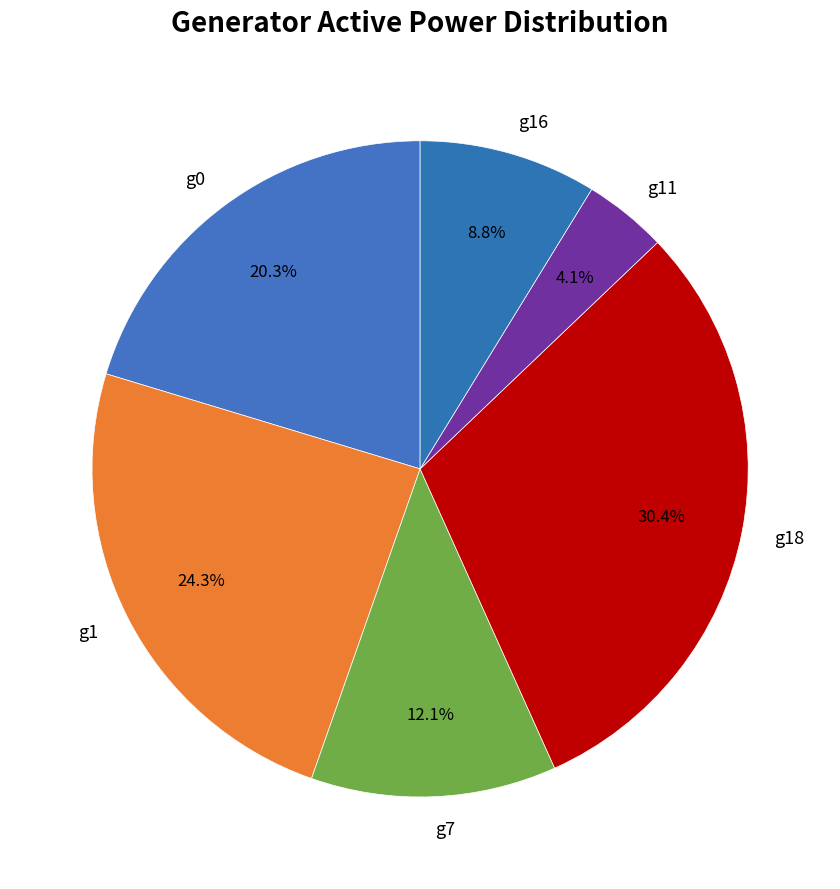

Does any single category account for the majority?

No